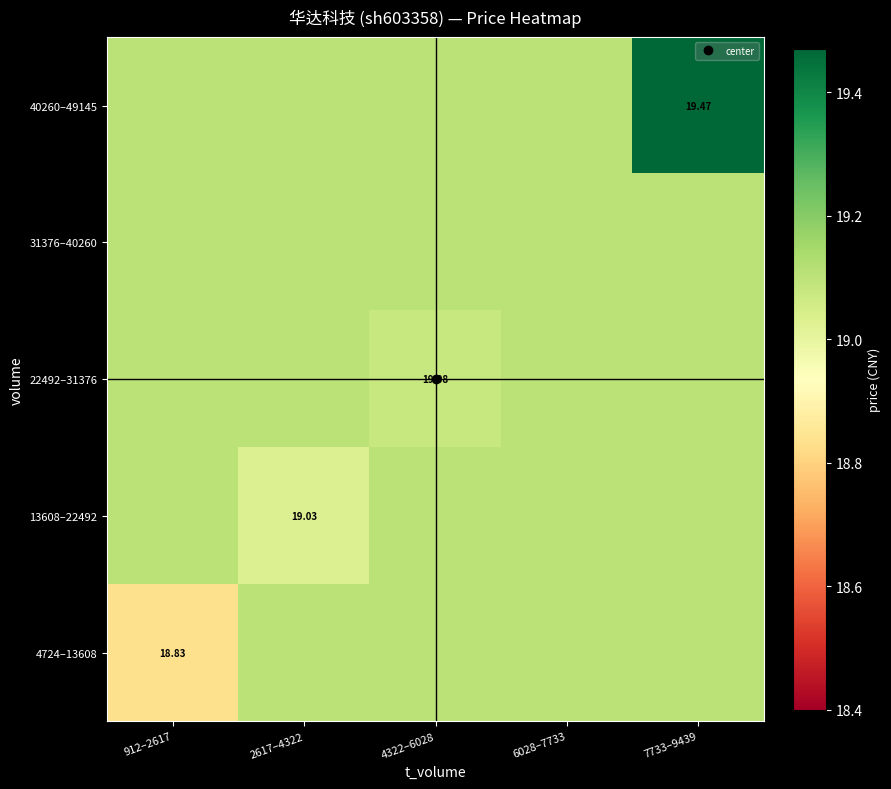

What is the total value across all series at 4322–6028?

95.5